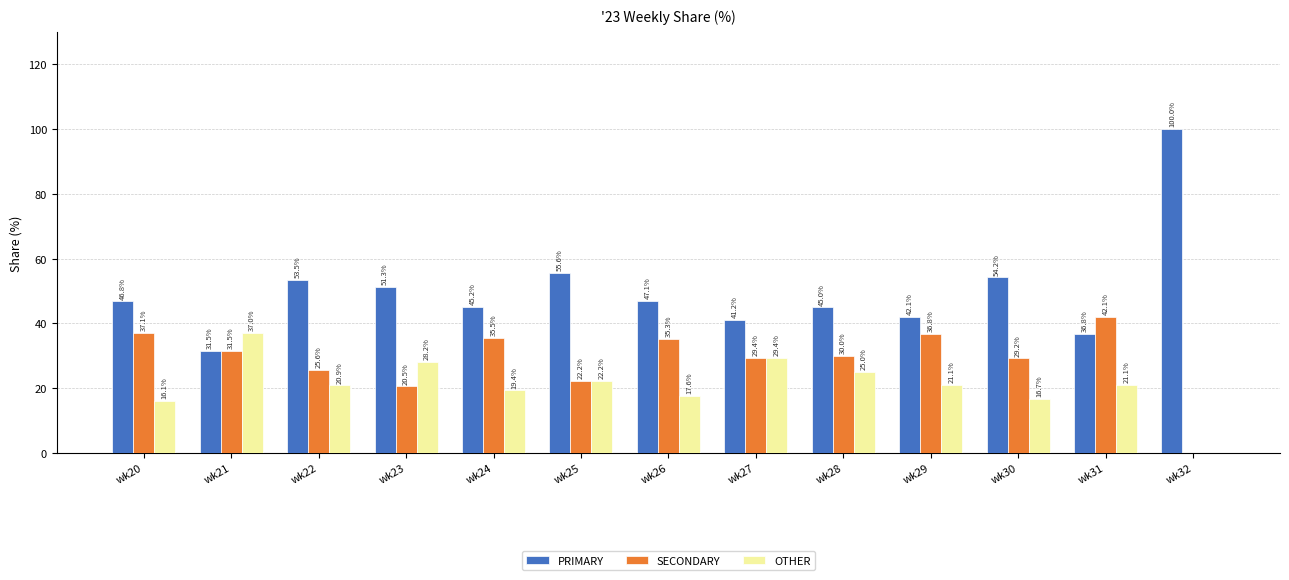

Which series changed the most between wk23 and wk28?

SECONDARY